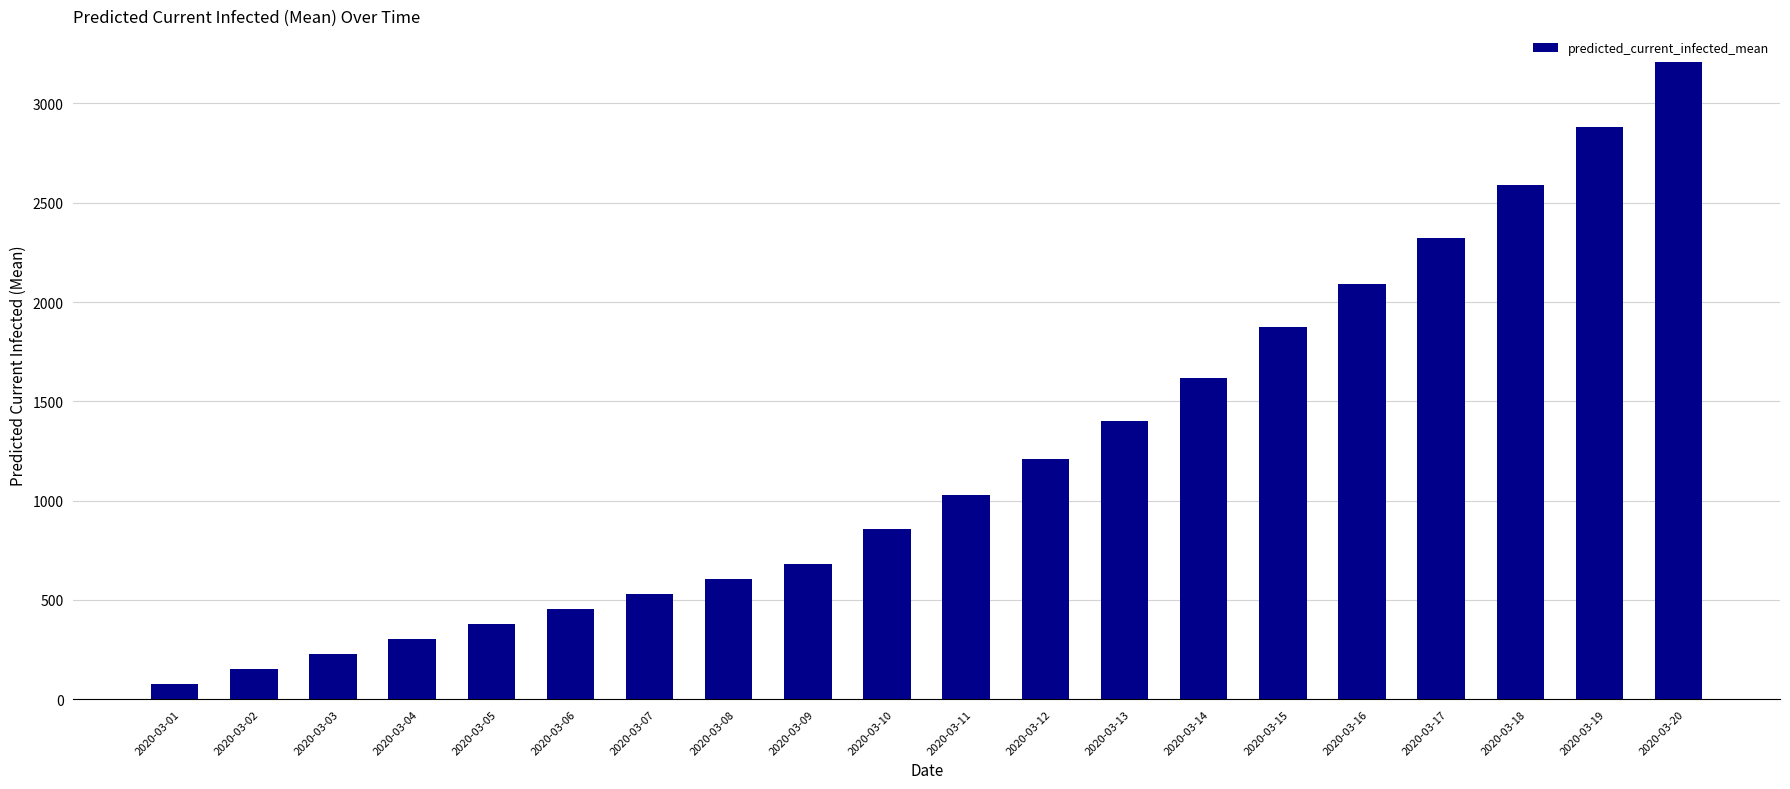

At which category does the chart reach its minimum across all series?

2020-03-01